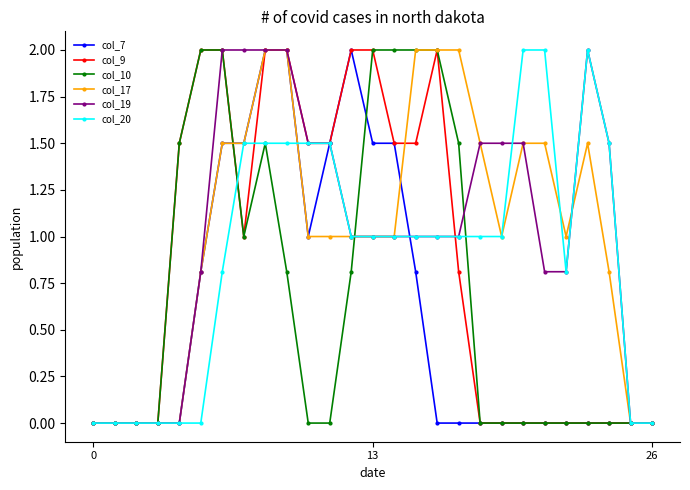

True or false: col_17 has more than 0 interior local peaks.

True